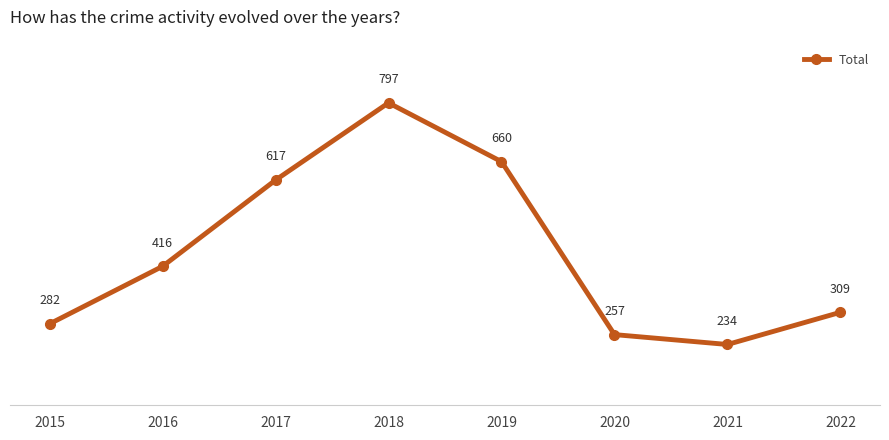

The value at 2017 is 194. True or false?

False